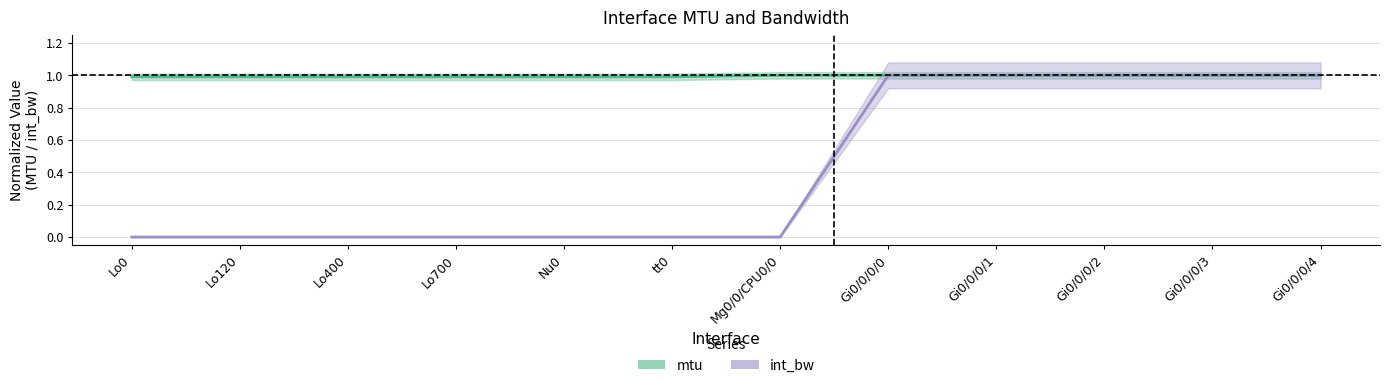

True or false: int_bw and mtu cross at least once.

False